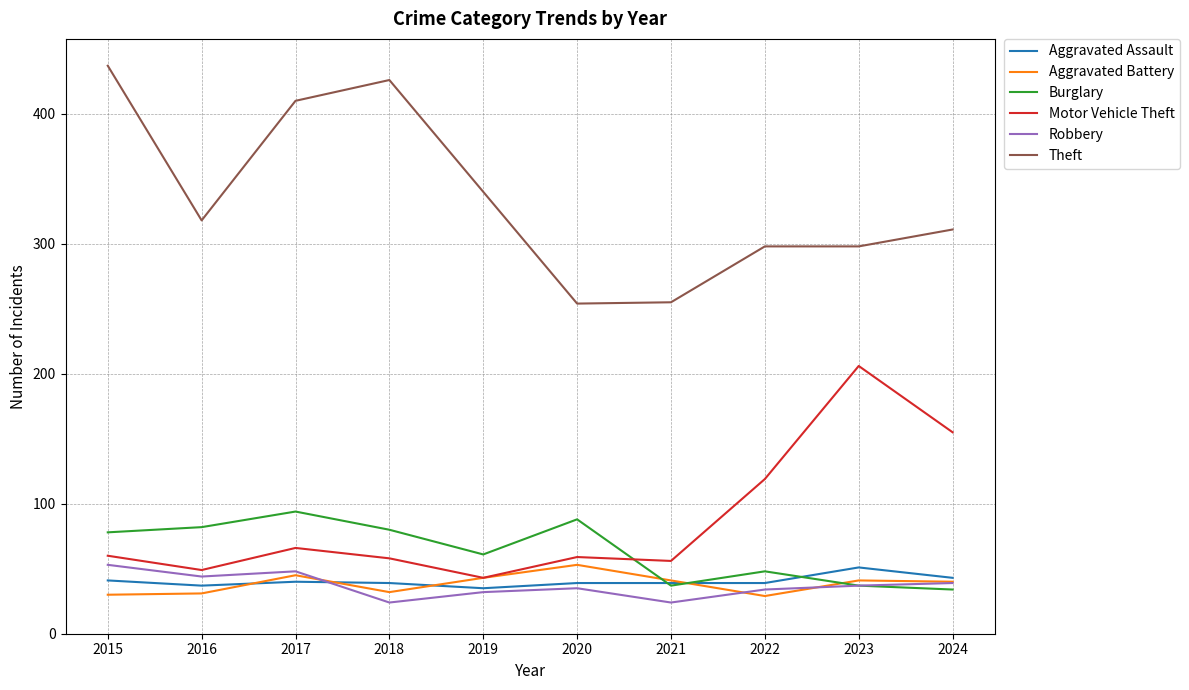

What is the spread (max minus min) of values at 2023?

261